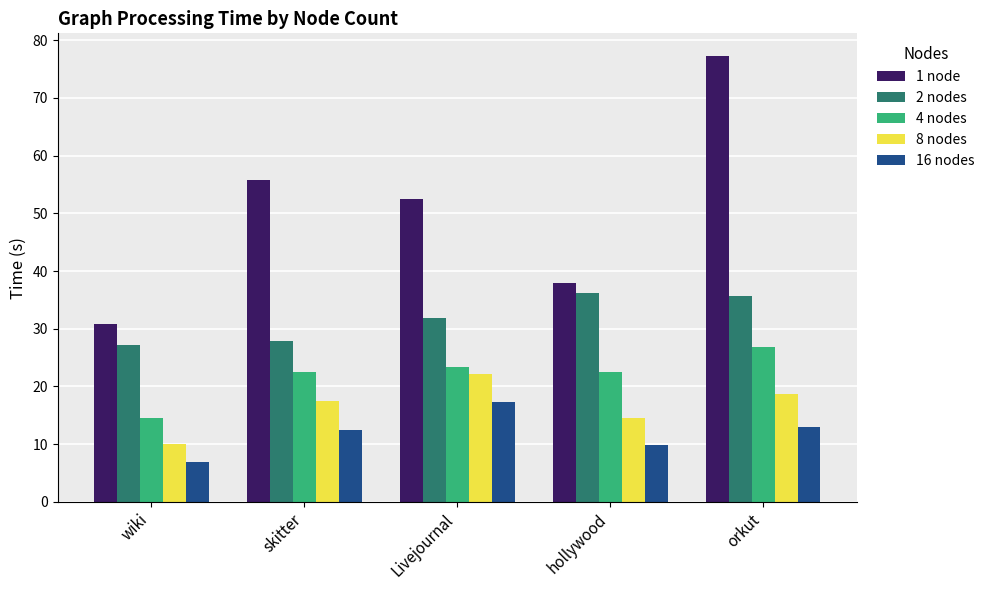

Between wiki and orkut, which series saw the biggest shift?

1 node